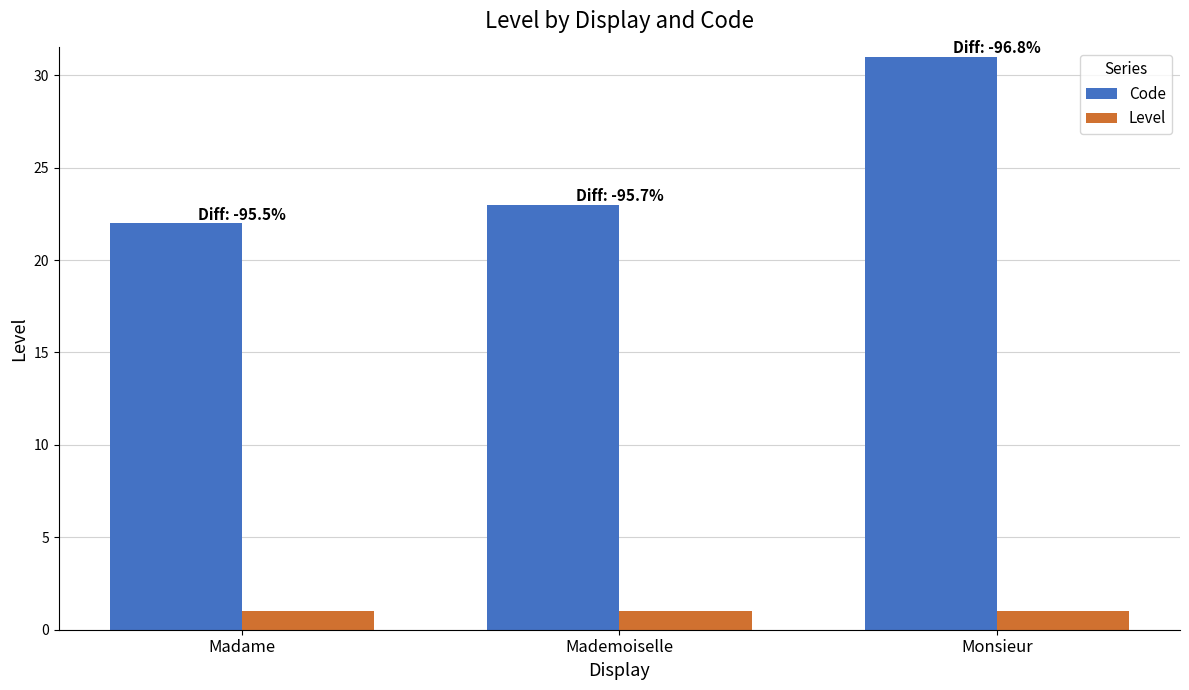

What is the sum of the Level values at Madame and Mademoiselle?

2